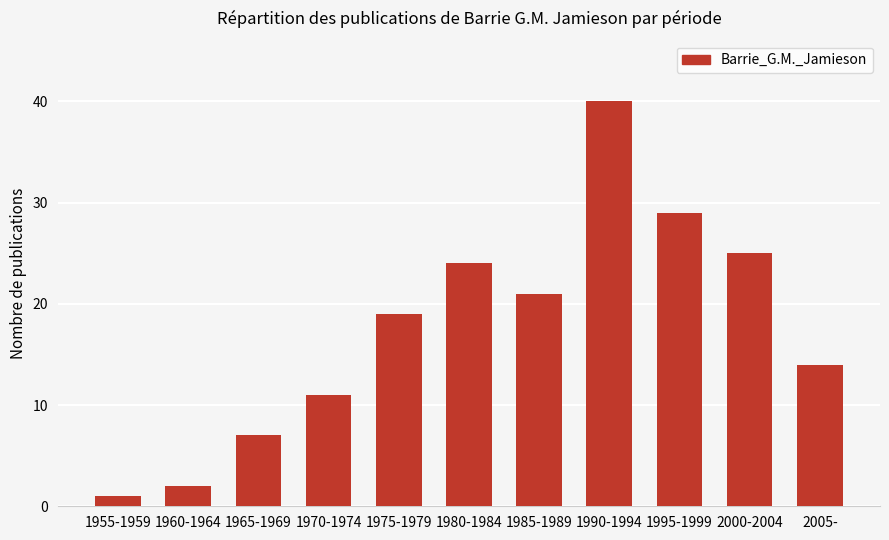

Count the number of data series in this chart.

1